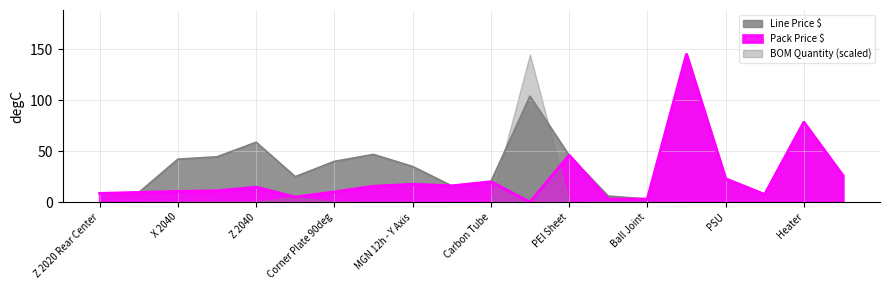

At which category is the sum across all series the highest?

Duet 3 6HC